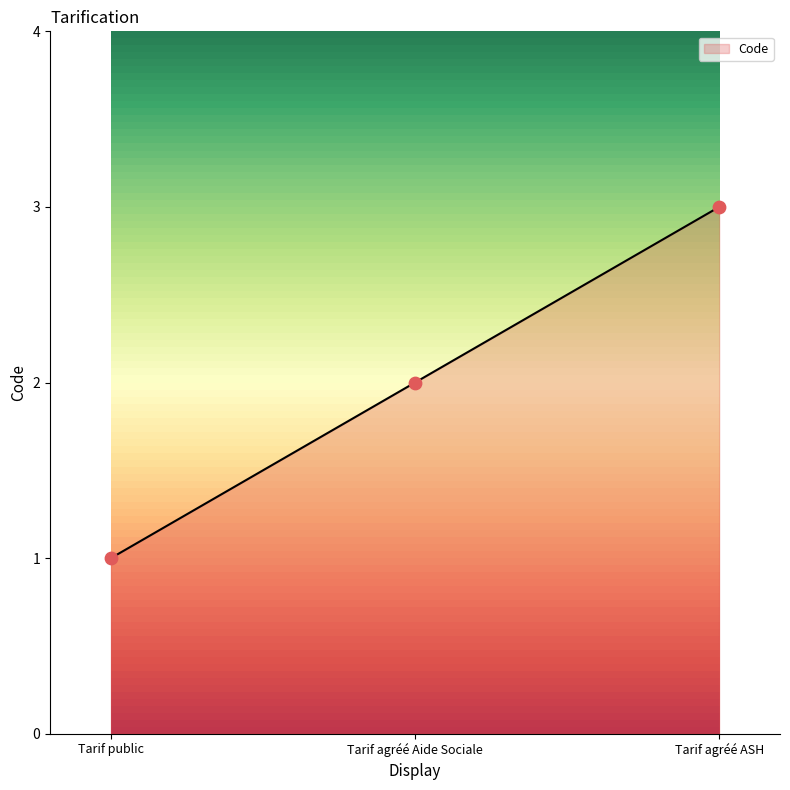

Which has a higher value, Tarif agréé ASH or Tarif agréé Aide Sociale?

Tarif agréé ASH